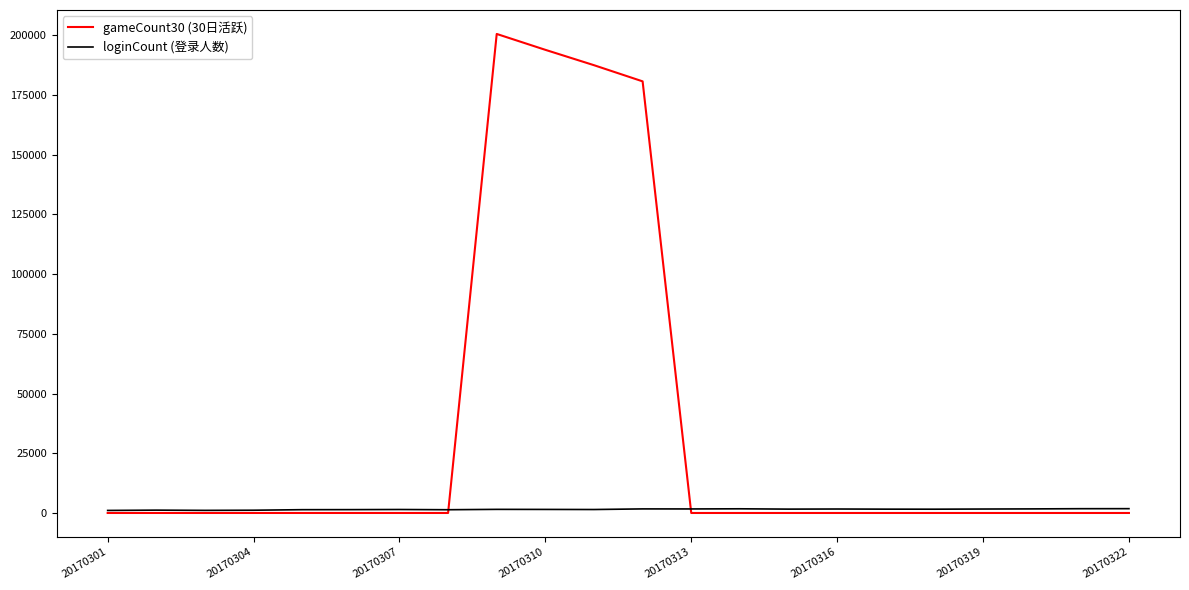

What is the maximum value shown in the chart?

200590